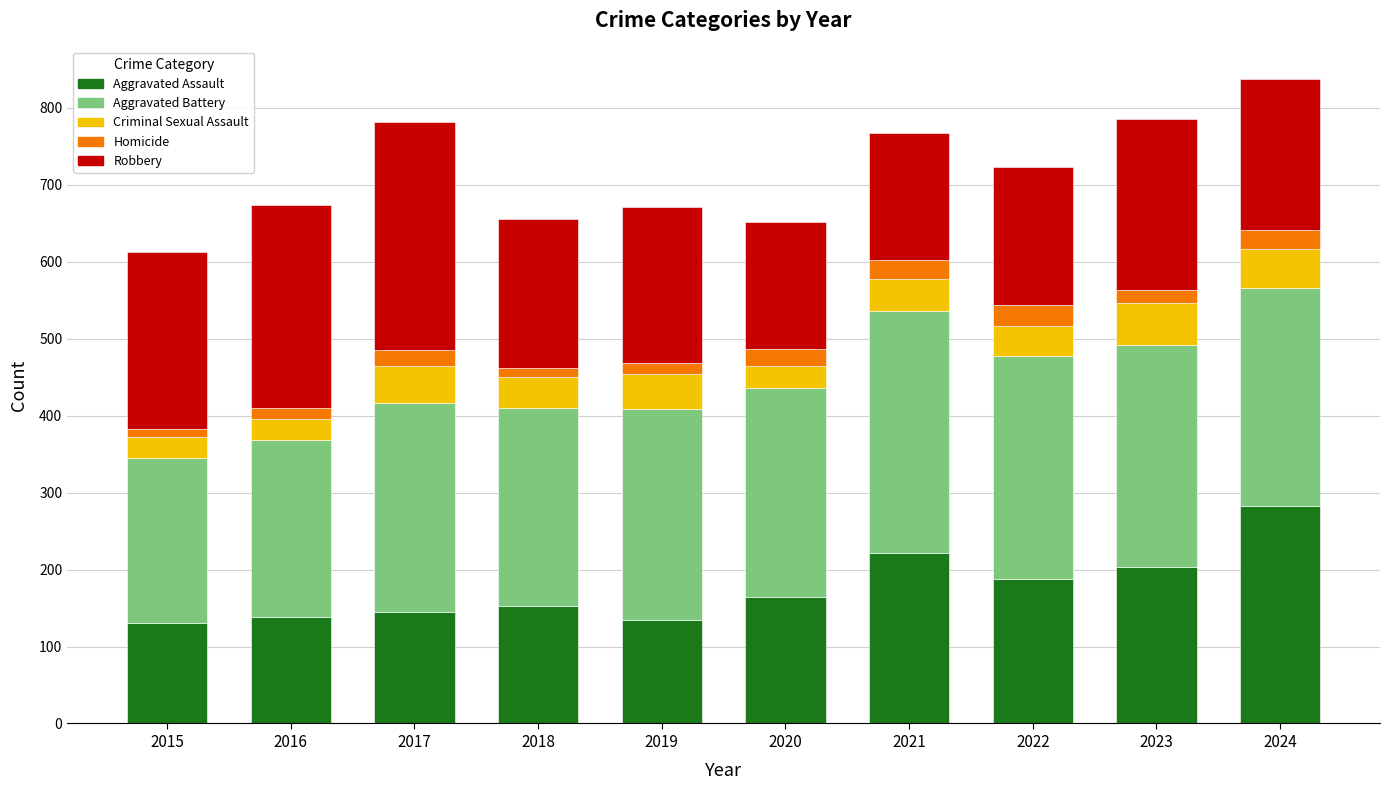

How many data points in Aggravated Assault are less than 164?

5